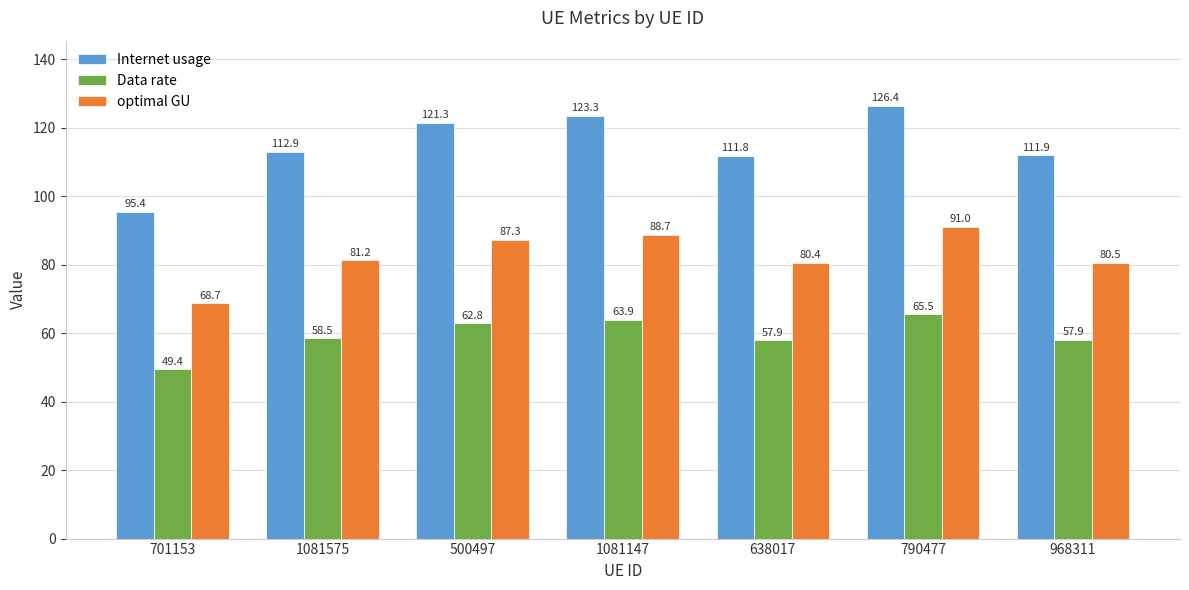

The Internet usage series shows 180.4 at 1081147. True or false?

False